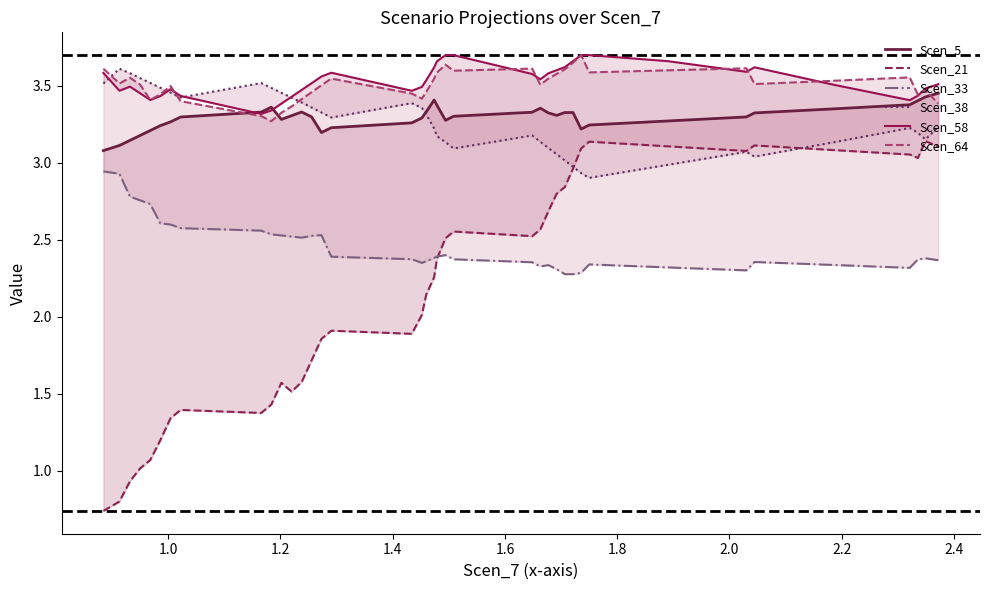

Which series has the largest total across all categories?

Scen_58